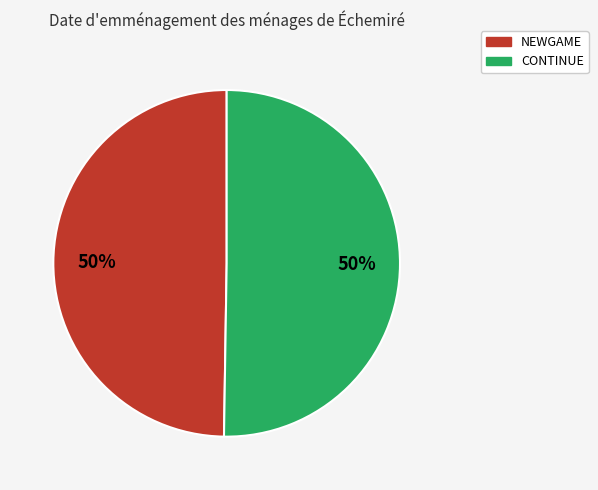

What percentage is the CONTINUE slice, to the nearest percent?

50%